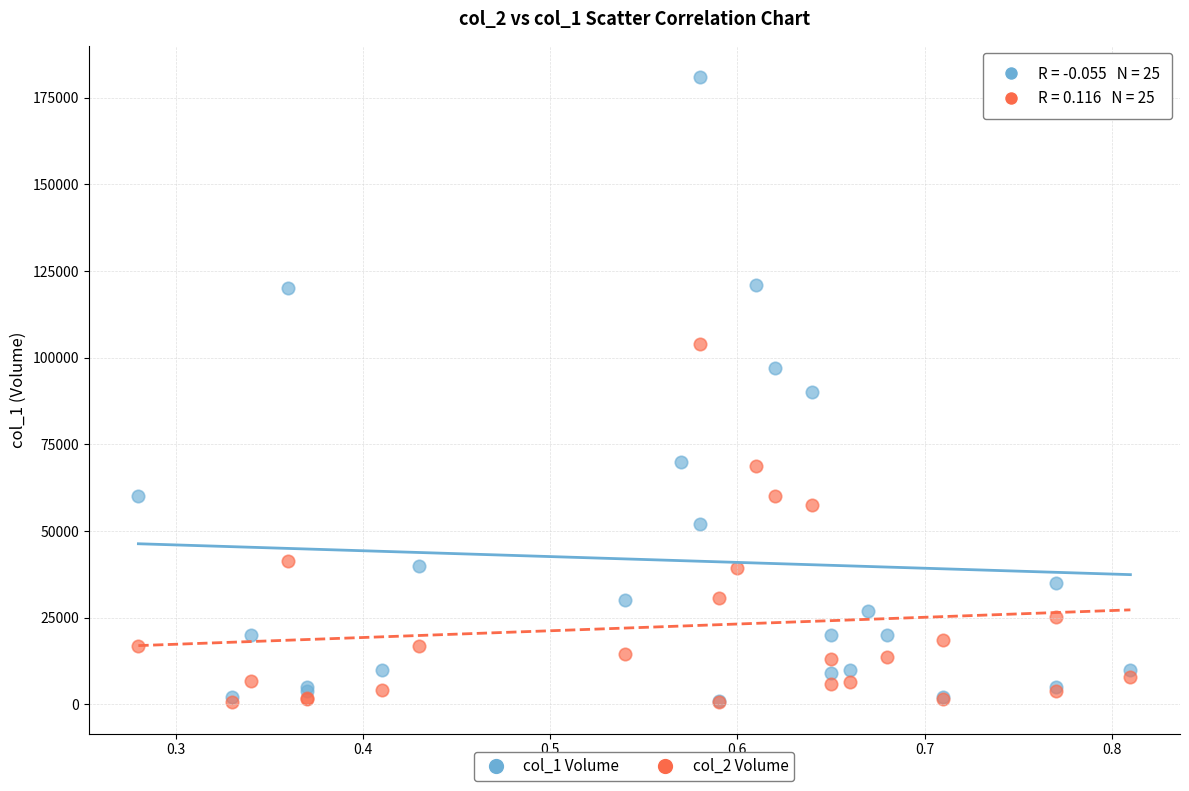

Which series has the widest spread of Y values?

col_1 Volume